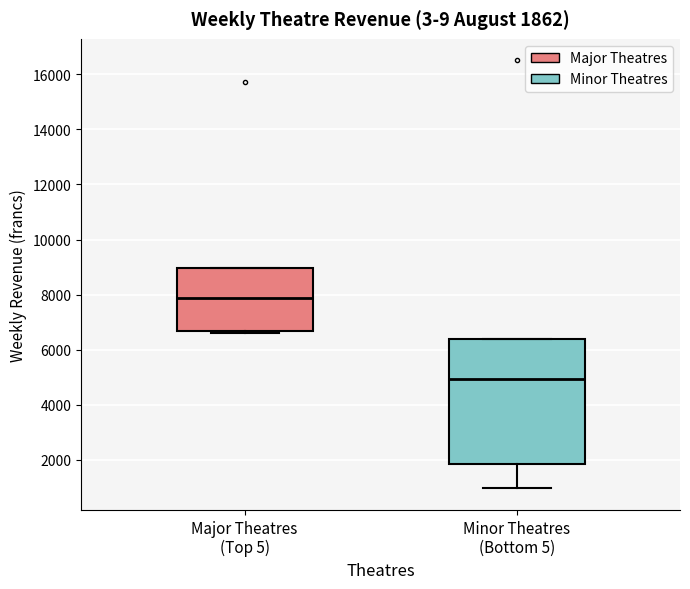

Which box is the tallest, from its lower edge to its upper edge?

Minor Theatres (Bottom 5)